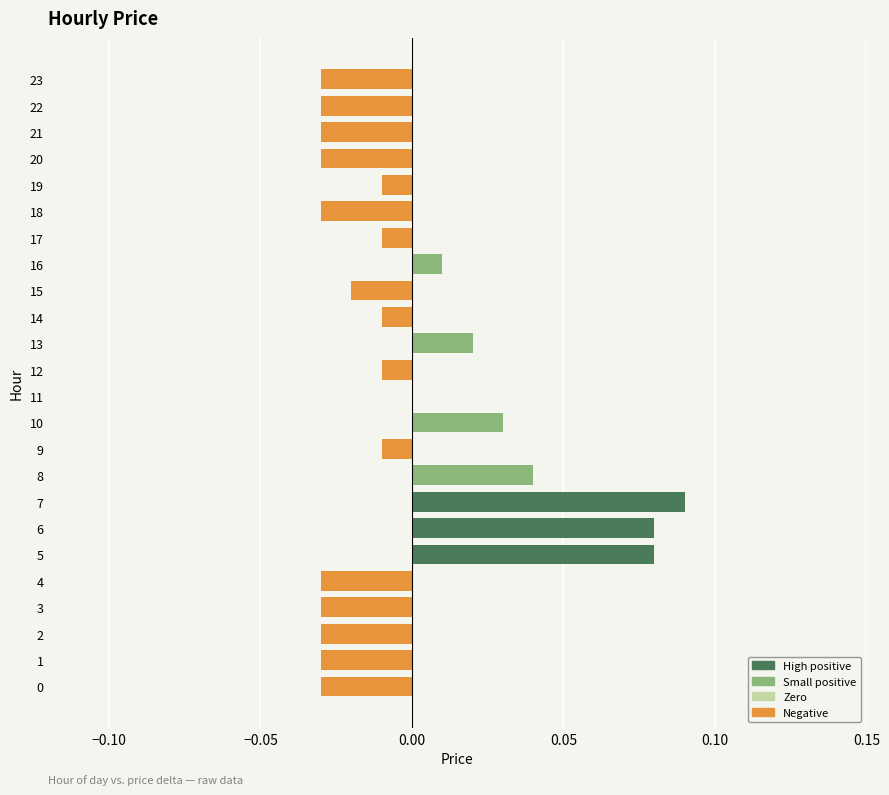

The chart shows a value of -0.0 at 17. True or false?

True